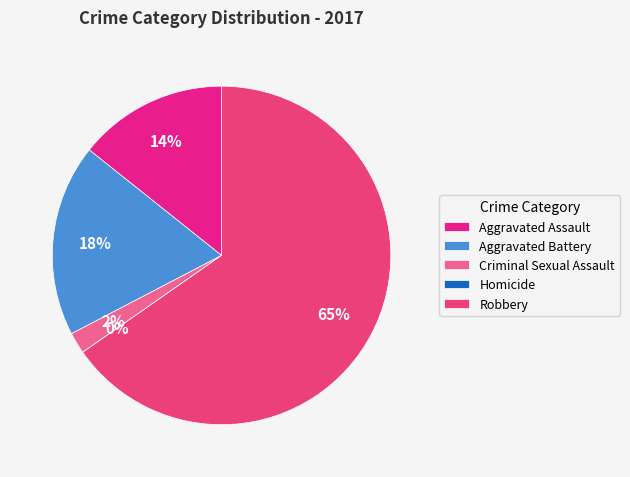

Approximately how many times larger is the value at Robbery compared to Criminal Sexual Assault?

32.0